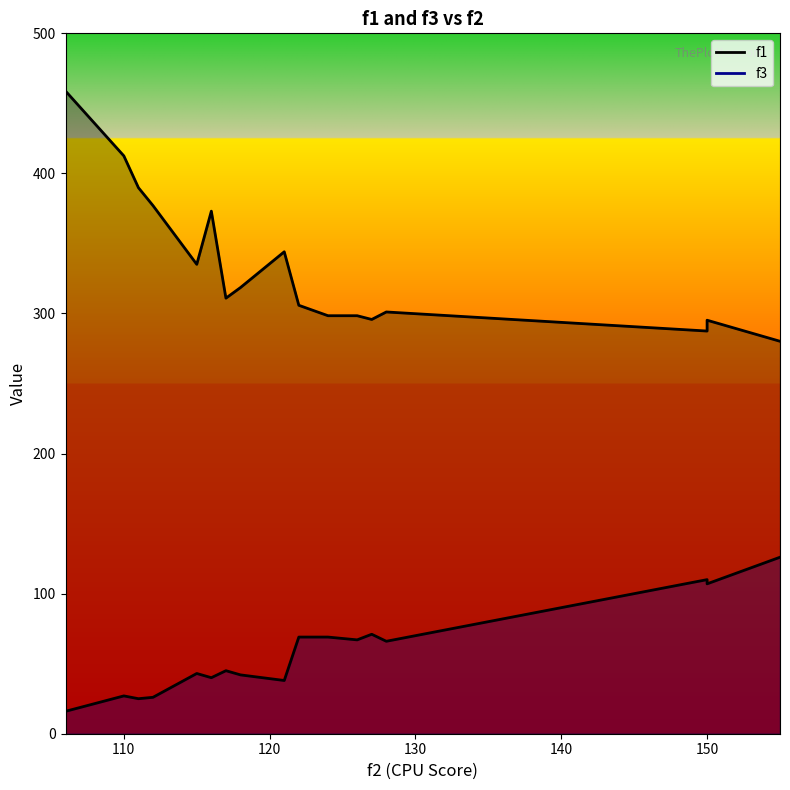

Which category has the lowest value in the f3 series?

106